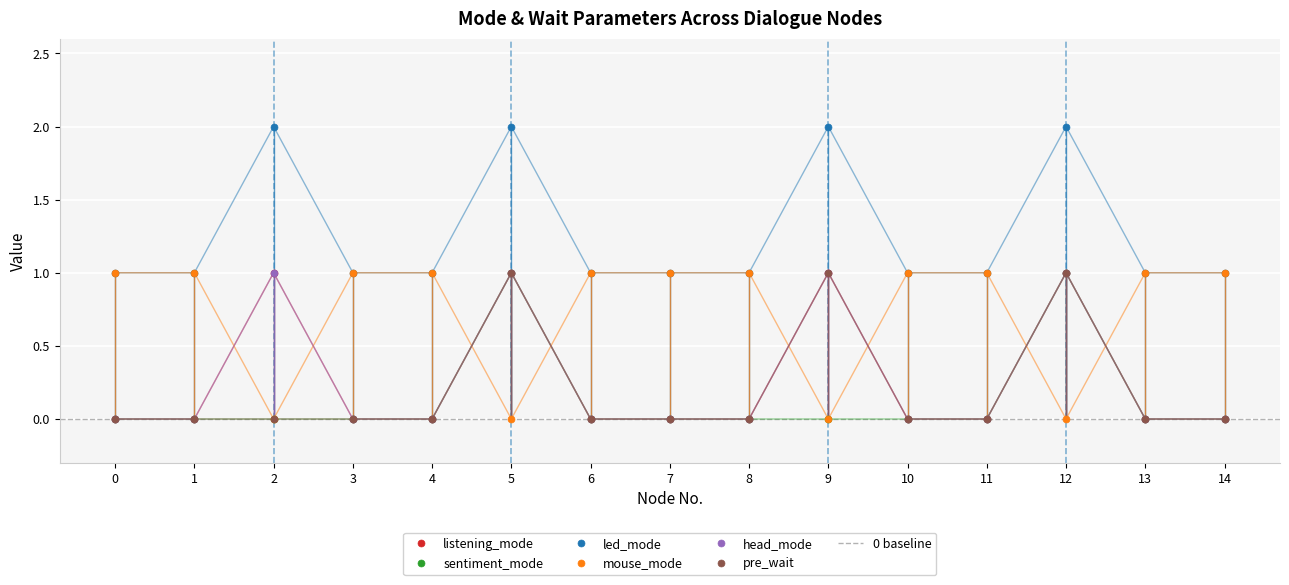

At which label does led_mode reach its peak?

2